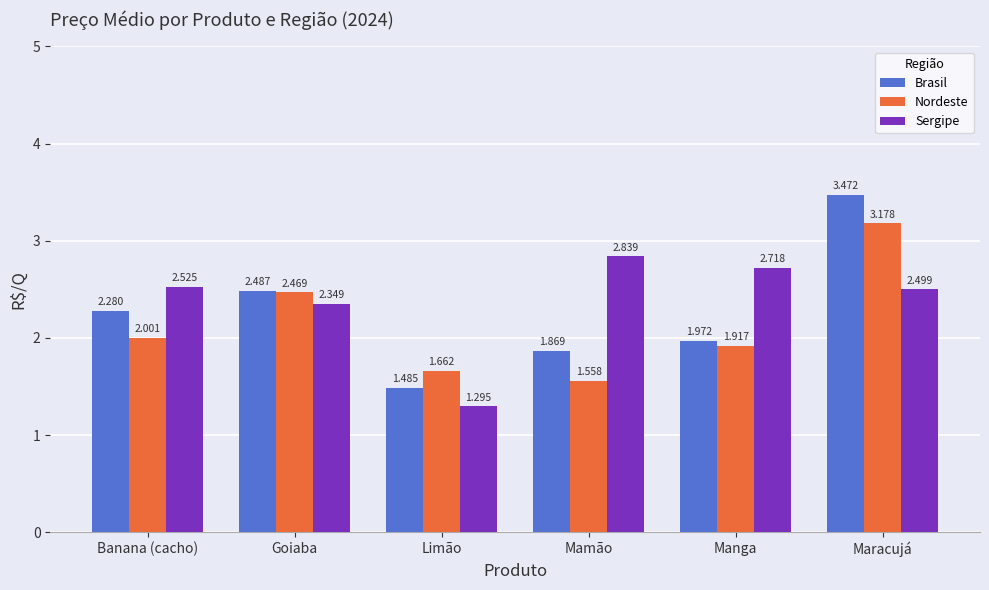

What is the difference between the Brasil values at Manga and Limão?

0.5